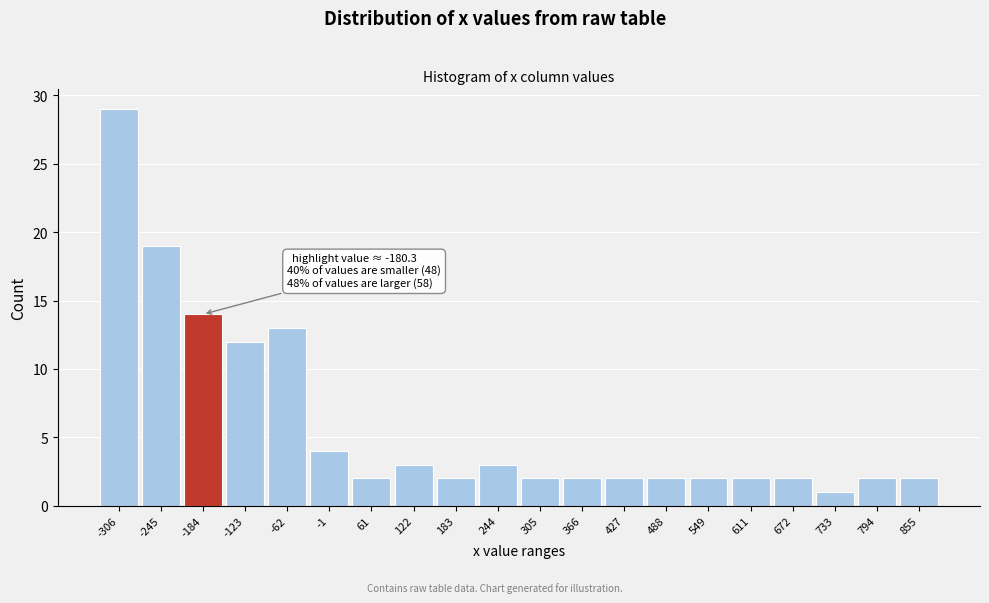

Reading left to right, extract all data points from this chart.

29	19	14	12	13	4	2	3	2	3	2	2	2	2	2	2	2	1	2	2